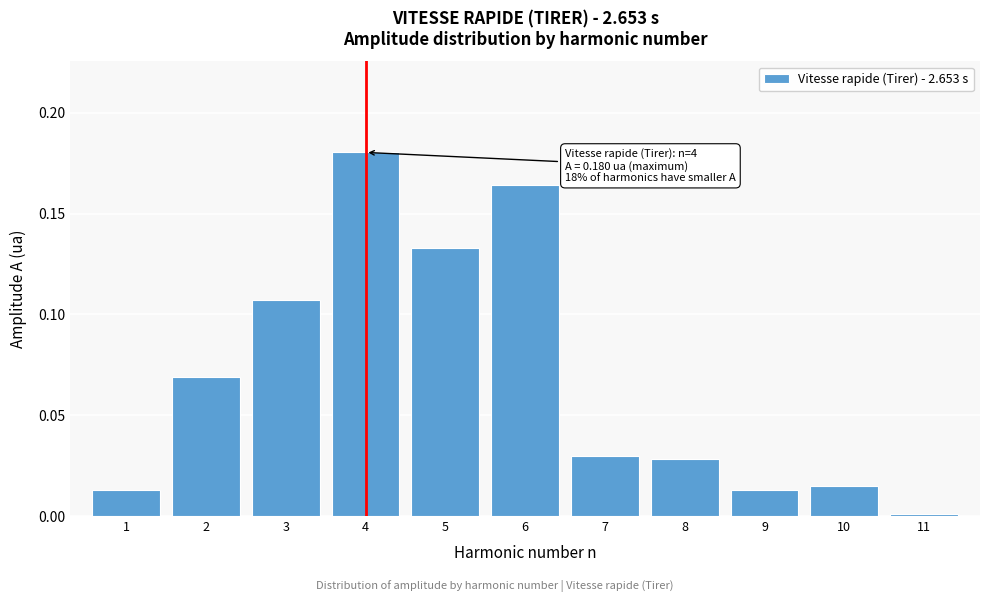

Which has a higher value, 5 or 9?

5